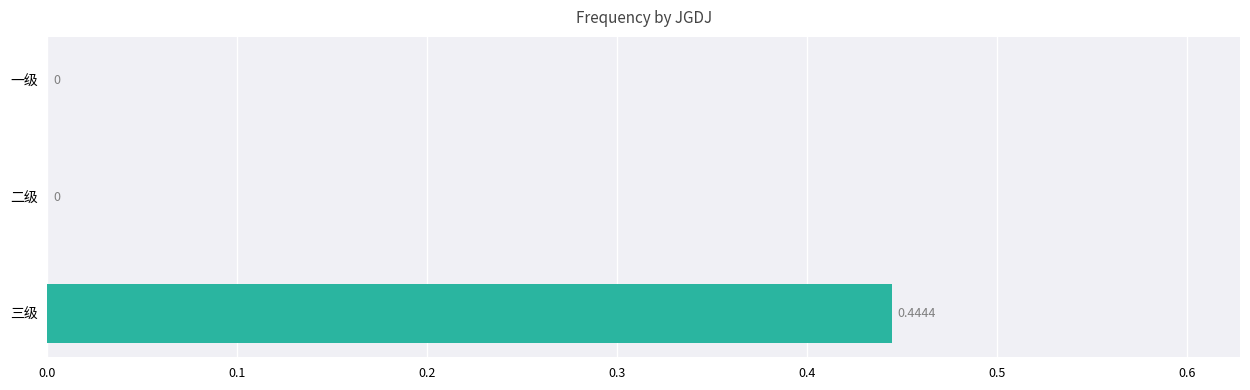

Which has a higher value, 二级 or 三级?

三级